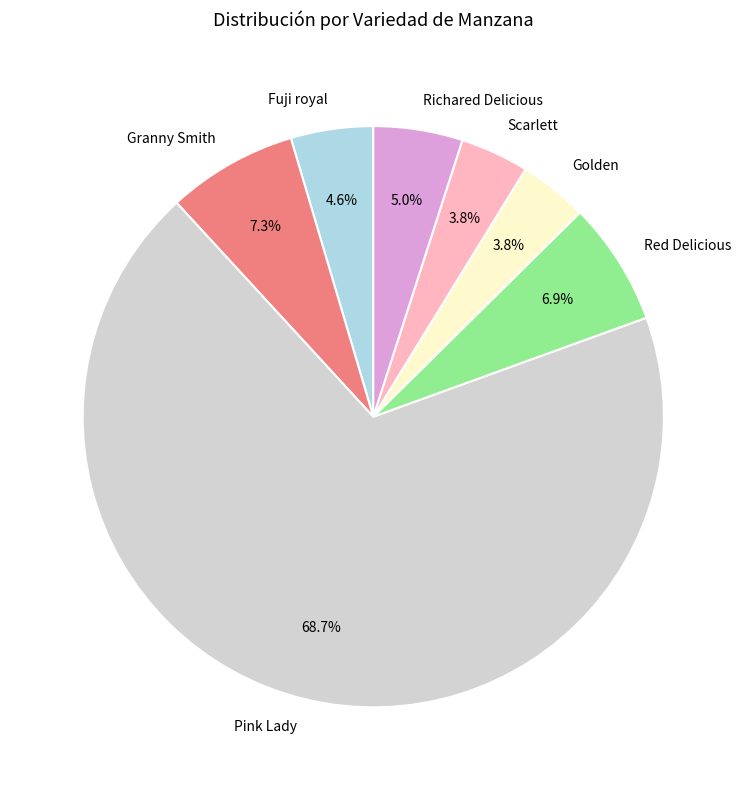

Is there any slice that represents more than half of the pie?

Yes